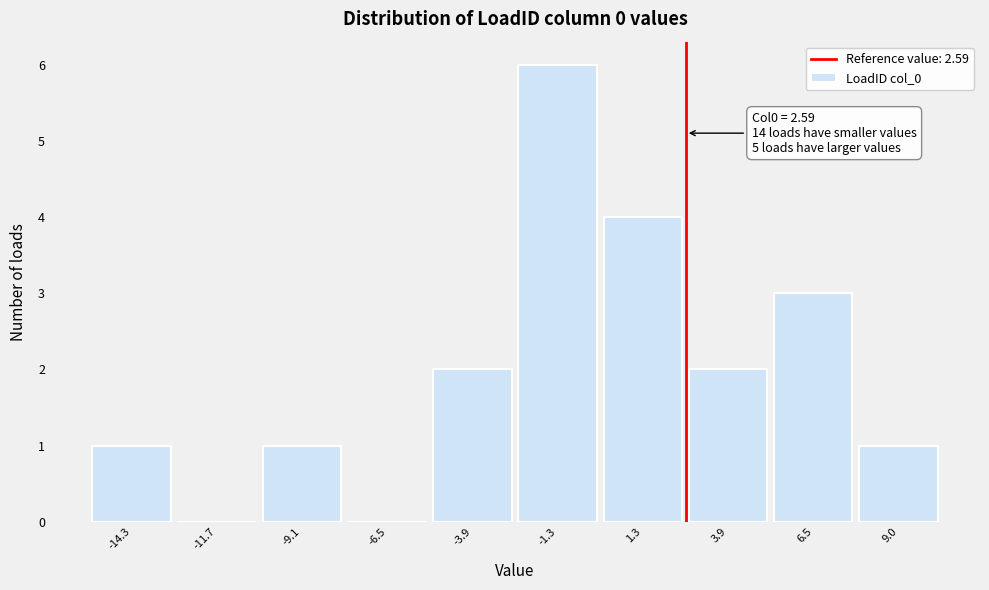

Over which range of the x-axis is the bar tallest?

-2.5 to 0.0